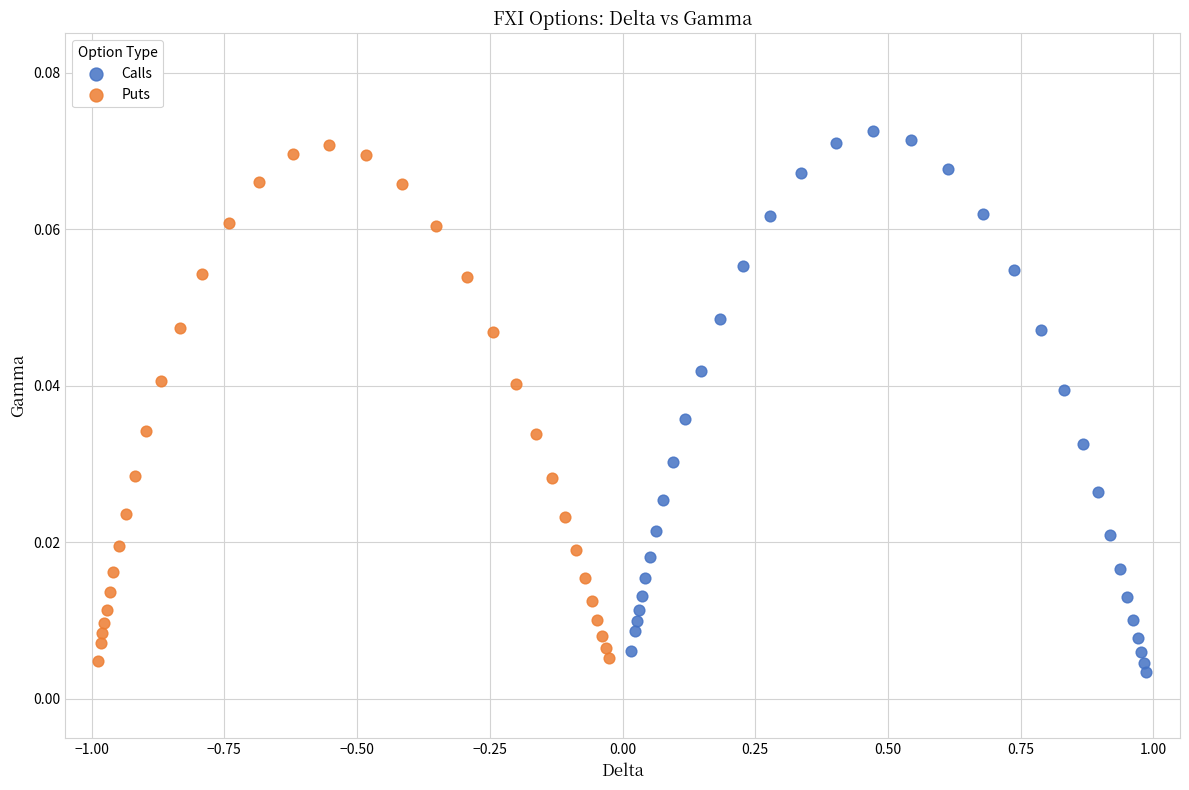

Which series has the largest Y range (max minus min)?

Calls